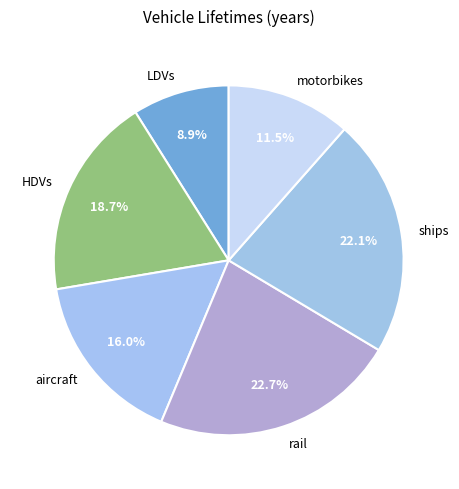

What is the smallest slice in the pie chart?

LDVs